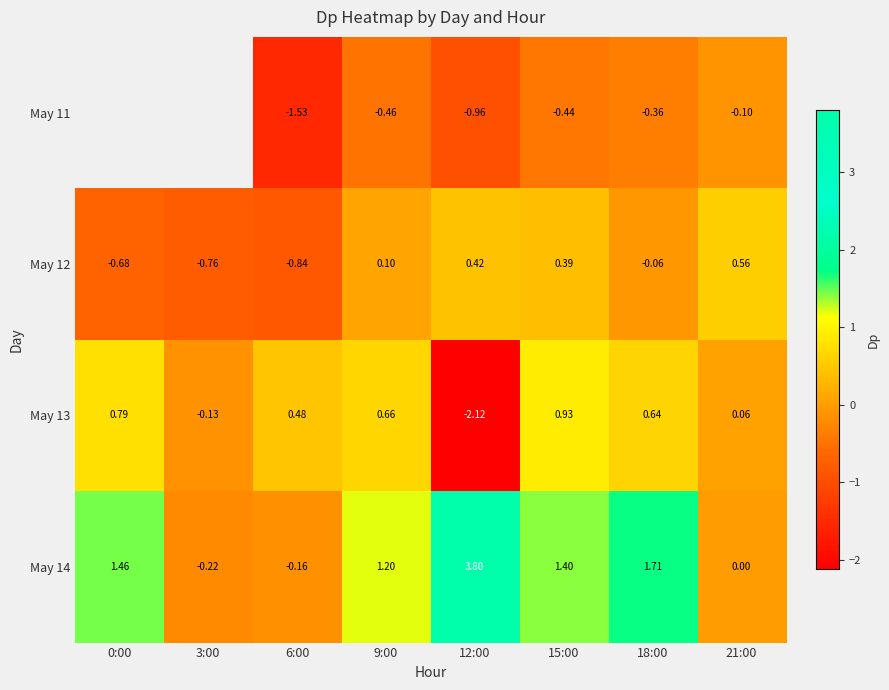

What is the total value across all series at 9:00?

1.5